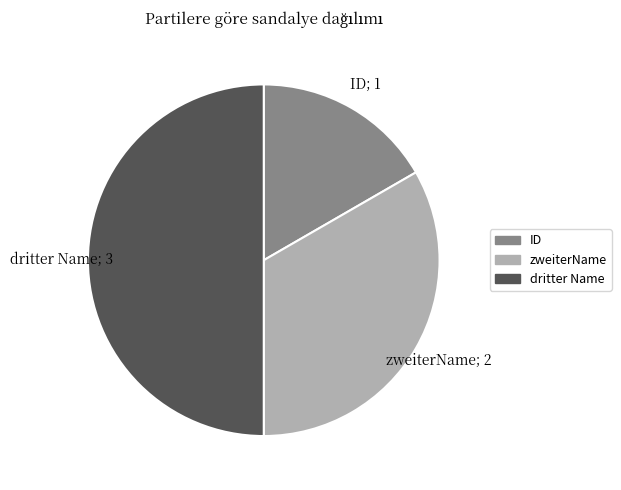

Count the number of slices in the pie.

3